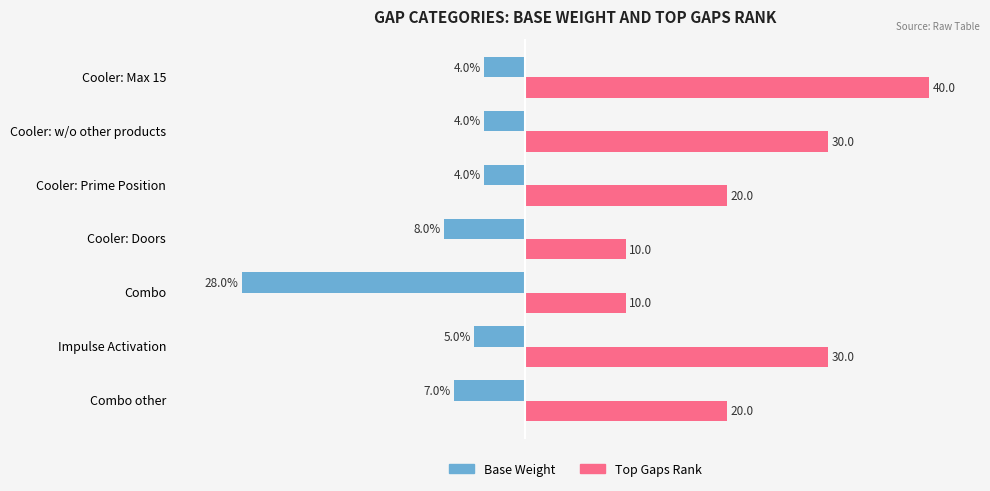

At which category is the sum across all series the highest?

Cooler: Max 15